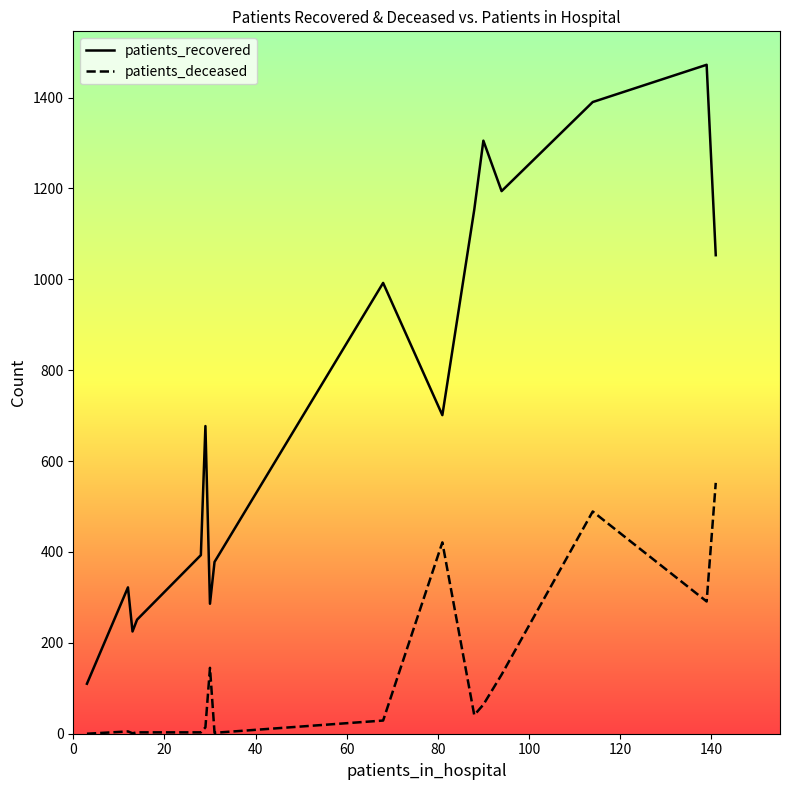

List the series in order of their peak value, lowest first.

patients_deceased, patients_recovered